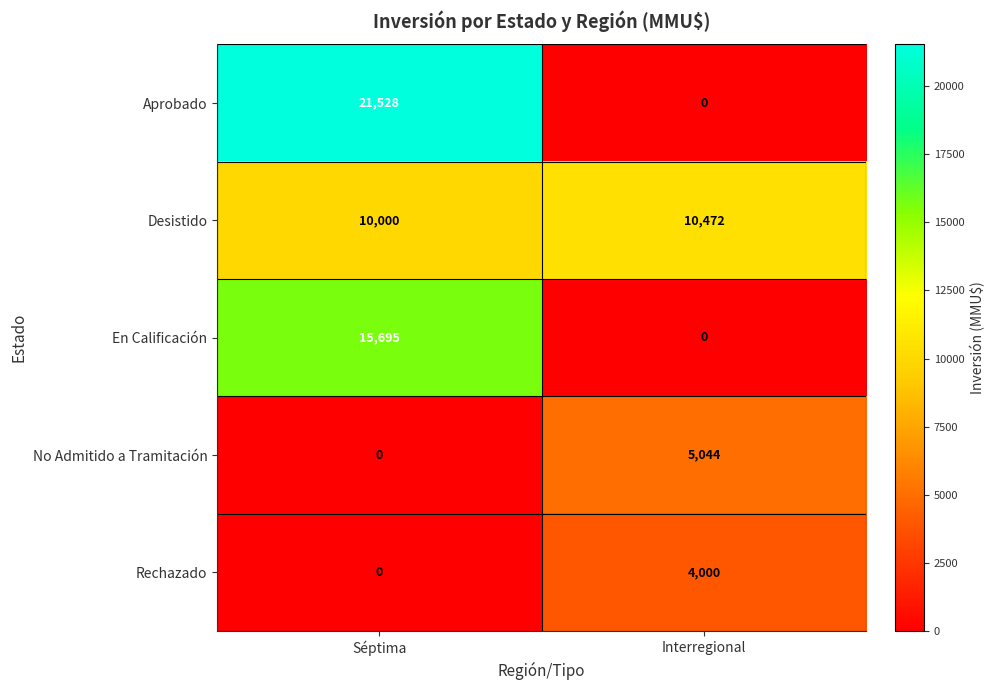

The En Calificación series shows 15695 at Séptima. True or false?

True